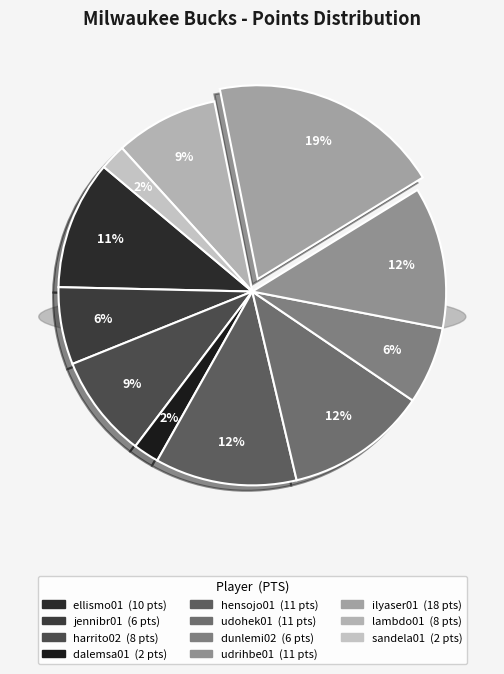

Does udrihbe01 represent more than half of the total?

No